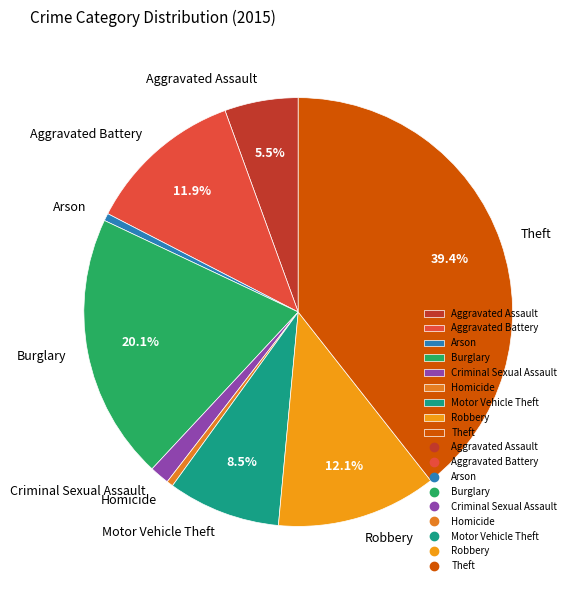

How many slices are in this pie chart?

9